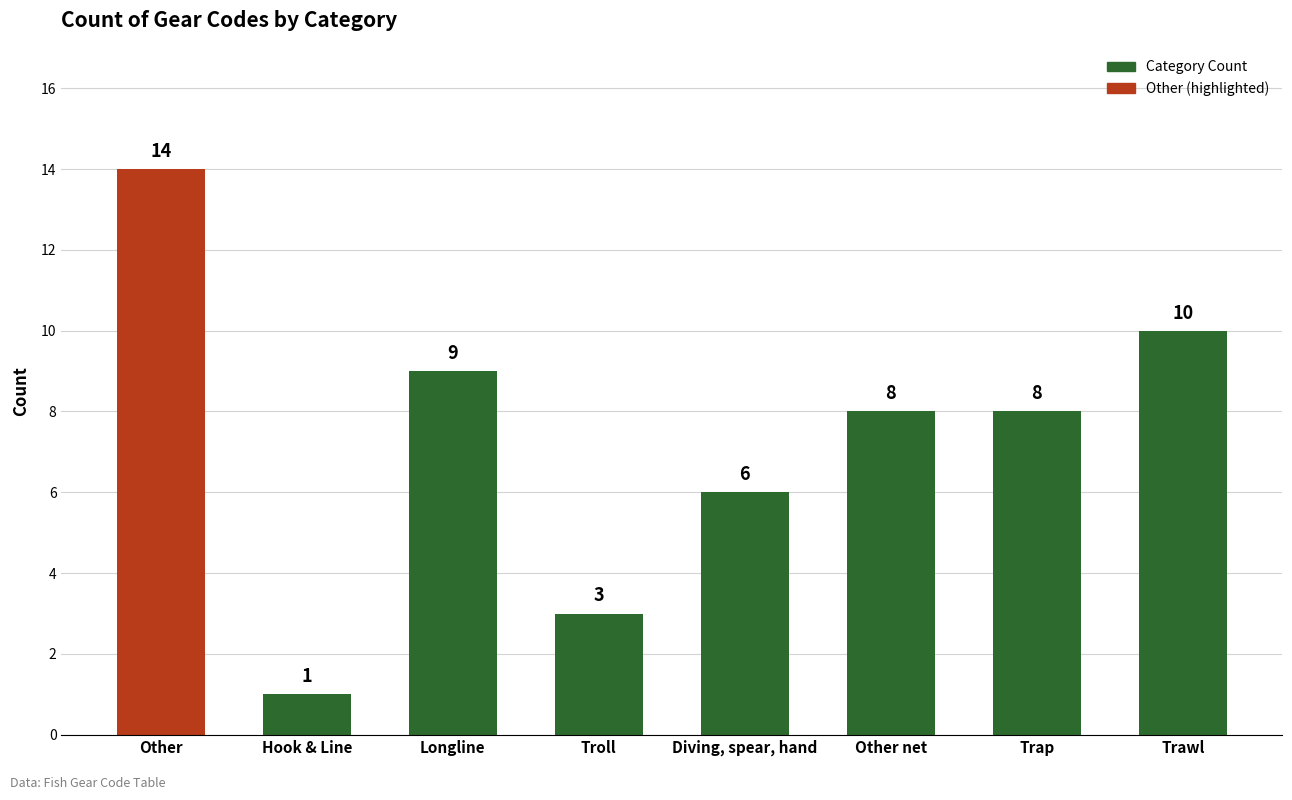

Reading left to right, extract all data points from this chart.

Other=14	Hook & Line=1	Longline=9	Troll=3	Diving, spear, hand=6	Other net=8	Trap=8	Trawl=10